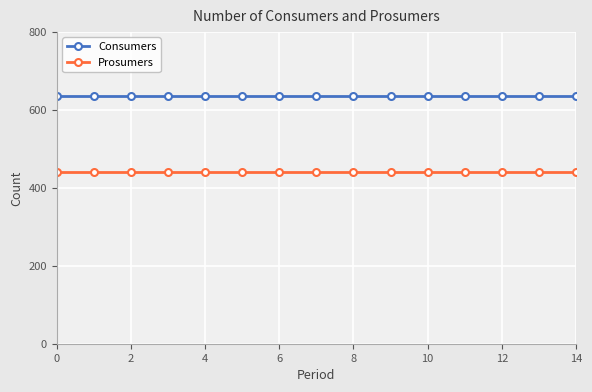

Is this an area chart (filled region under the line)?

No